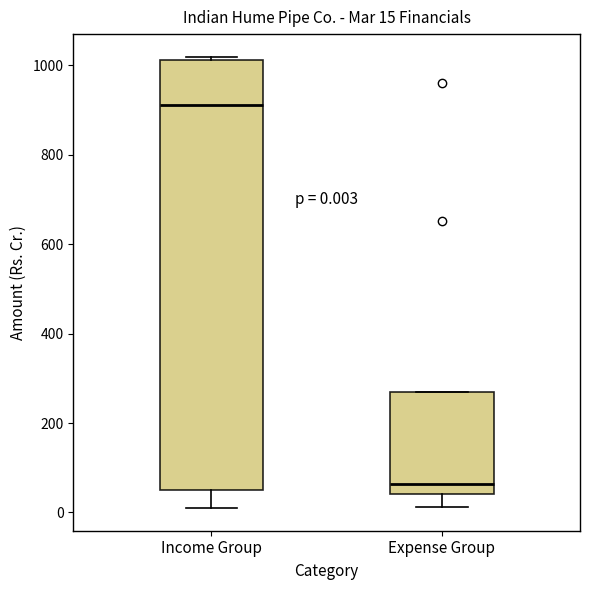

Which box's median line is the highest?

Income Group